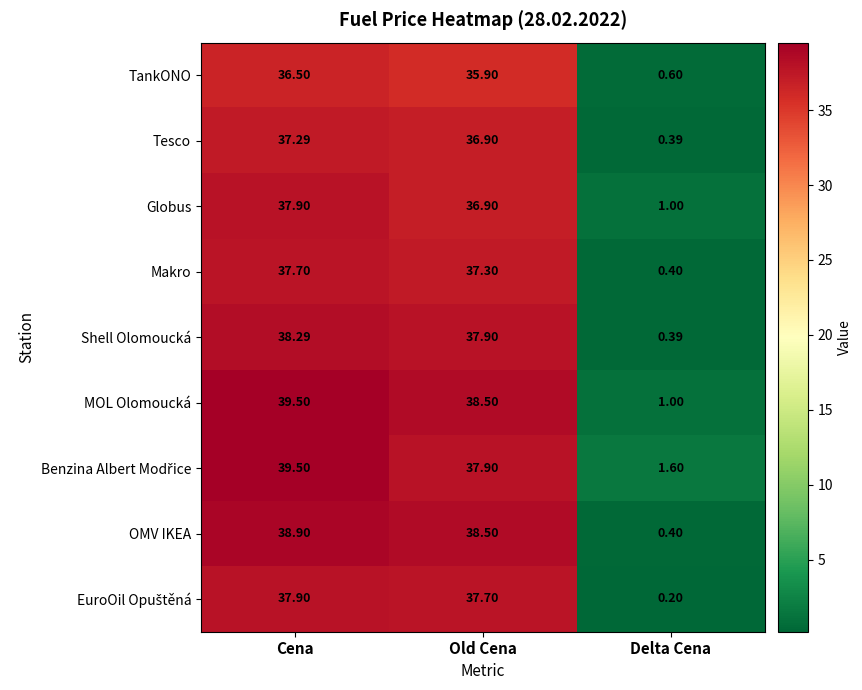

List the labels in order of Shell Olomoucká value, smallest first.

Delta Cena, Old Cena, Cena